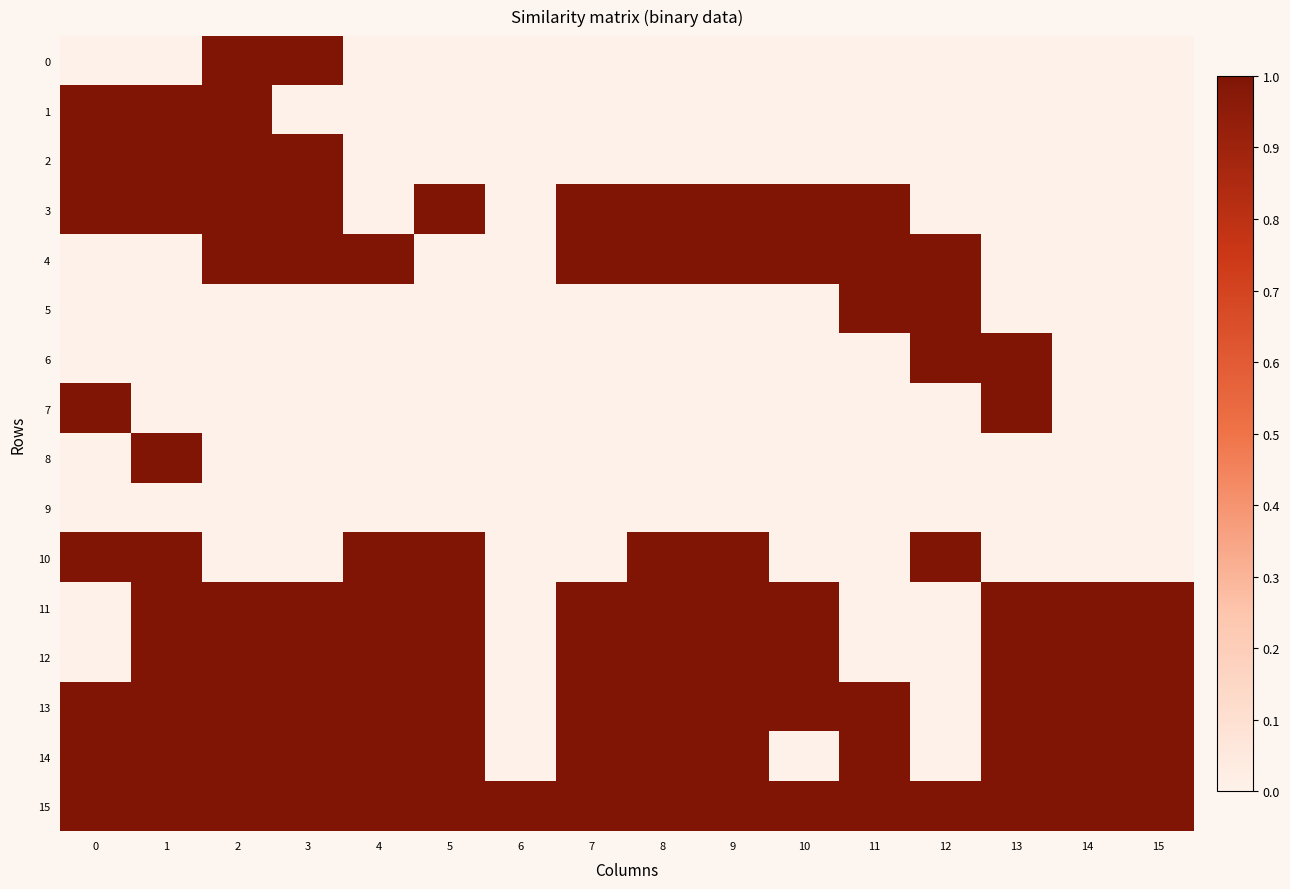

Rank the series by their maximum value, from lowest to highest.

9, 0, 1, 2, 3, 4, 5, 6, 7, 8, 10, 11, 12, 13, 14, 15